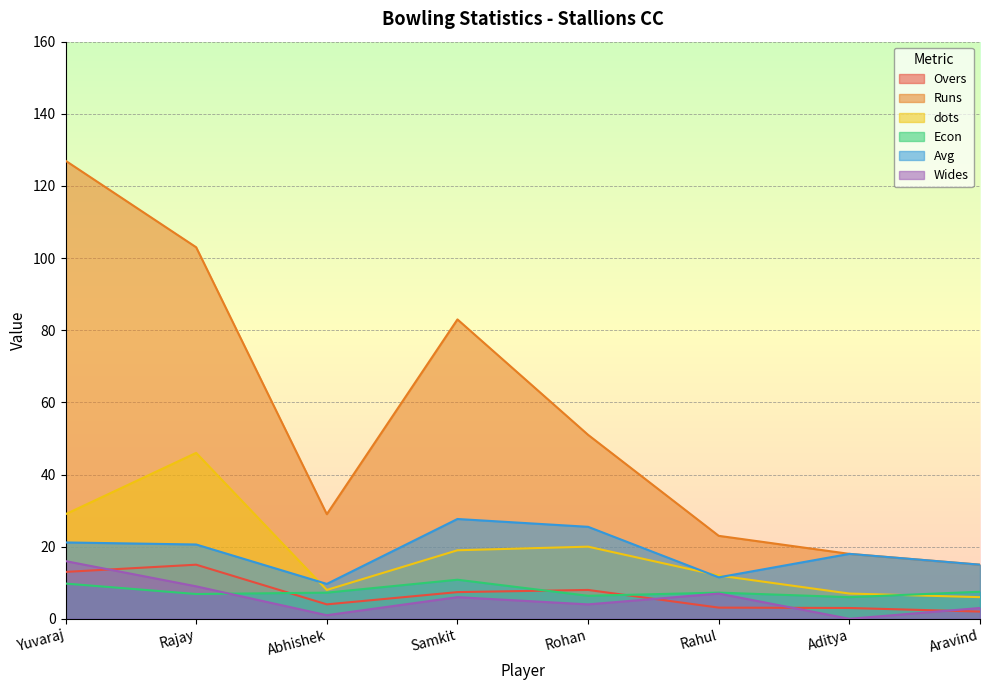

True or false: Runs and Avg intersect in this chart.

False